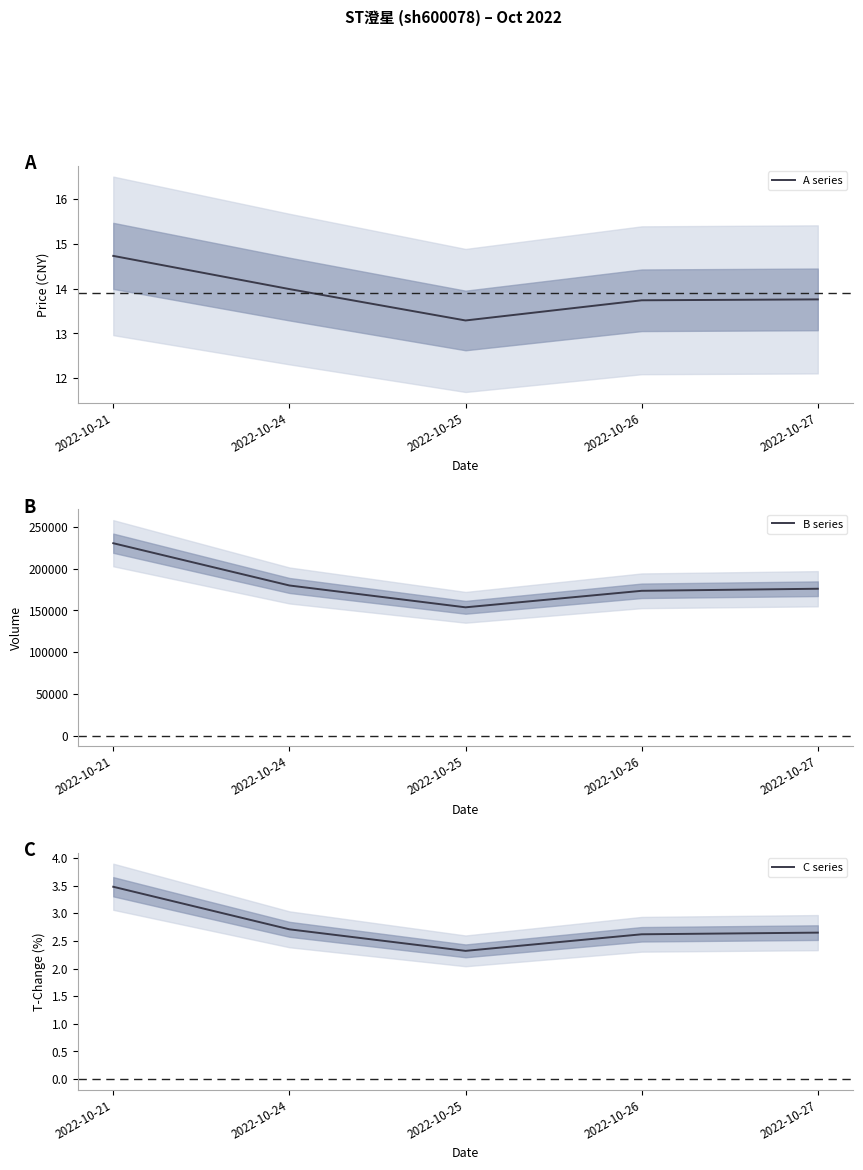

What is the difference between the second highest and minimum values in the C series series?

0.4